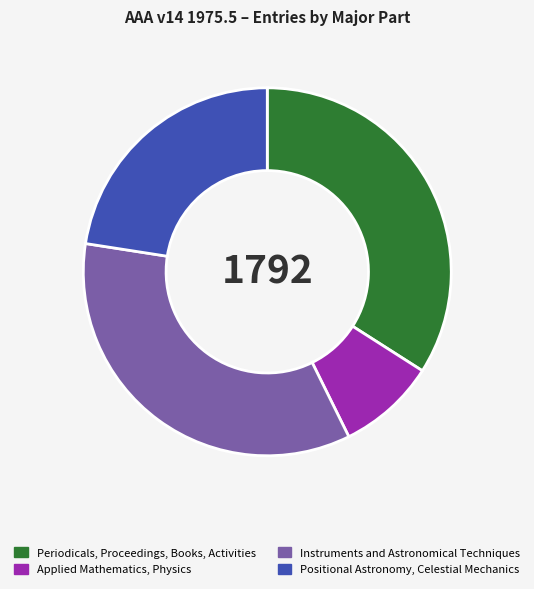

True or false: Periodicals, Proceedings, Books, Activities accounts for 47% of the total.

False